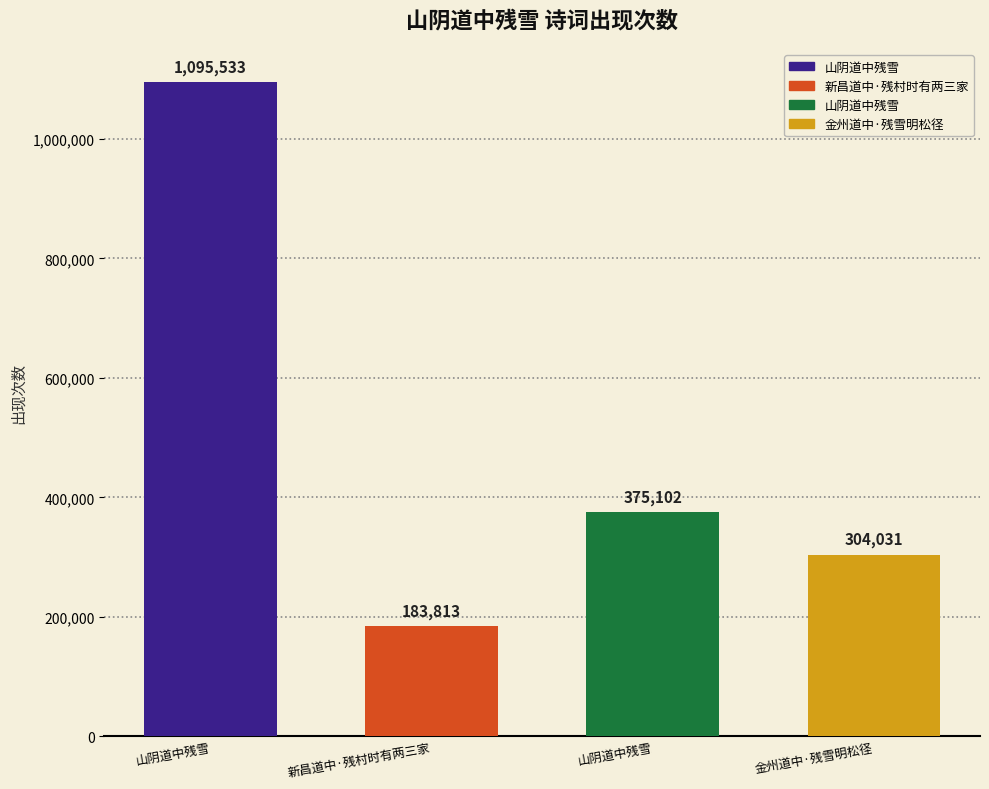

List the labels in order of value, smallest first.

新昌道中·残村时有两三家, 金州道中·残雪明松径, 山阴道中残雪, 山阴道中残雪